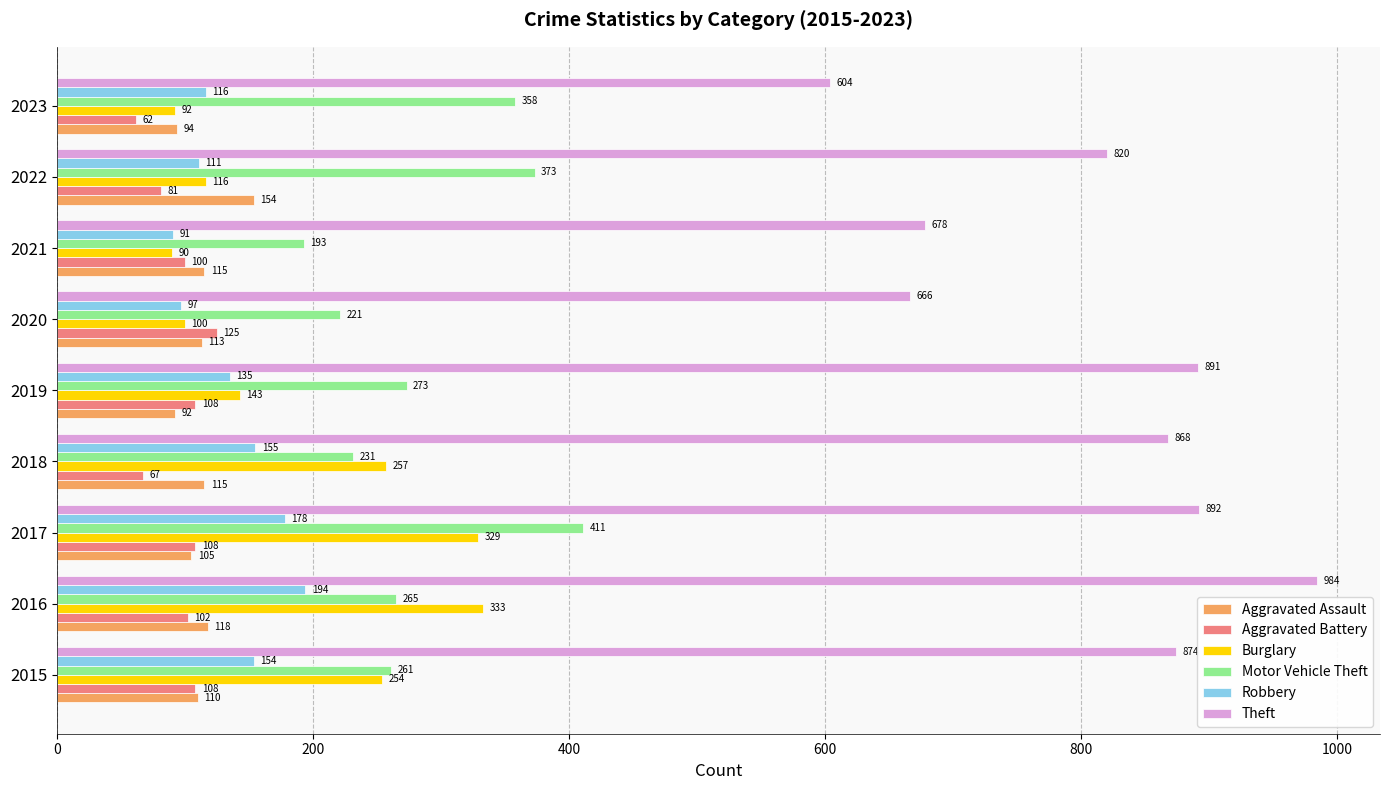

Which series has the widest spread of values?

Theft